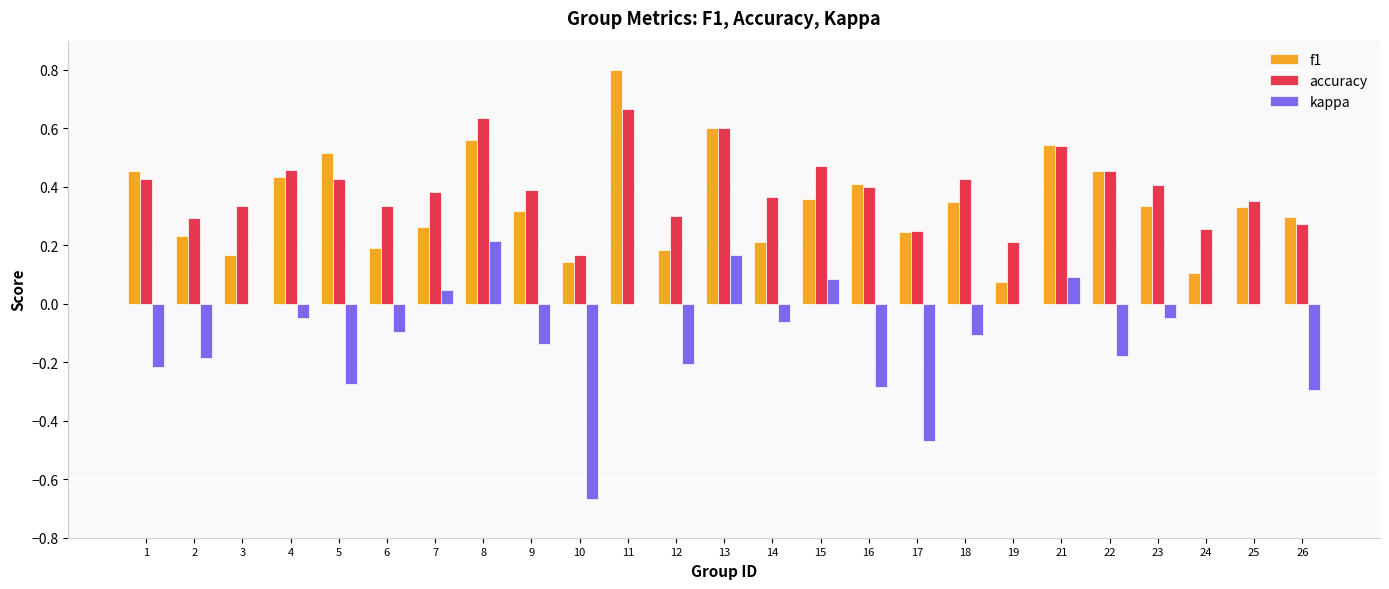

What is the sum of all f1 values?

8.6